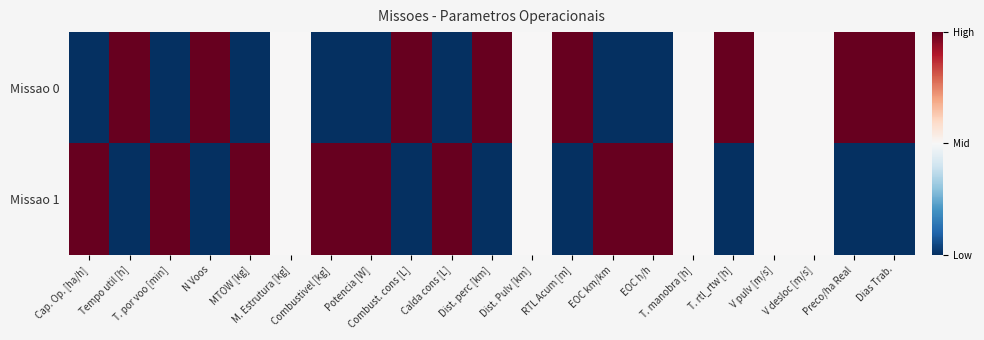

Which series has the widest spread of values?

Missao 0